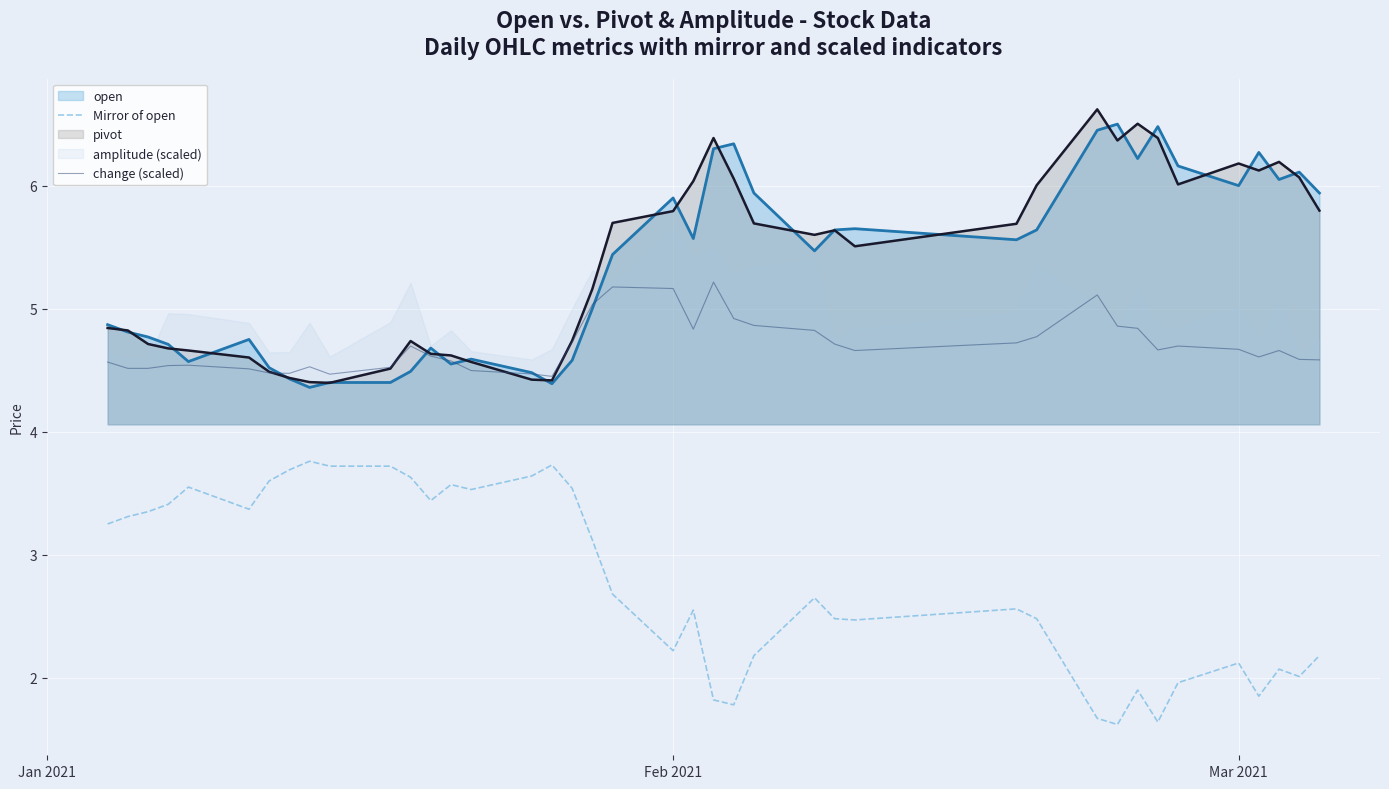

What is the highest value of the Mirror of open series?

3.8